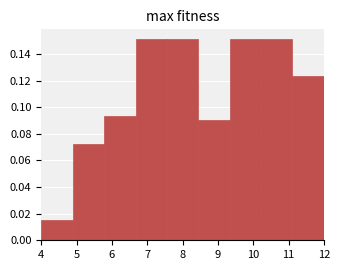

Reading left to right, list every bar in this chart as the range it spans on the x-axis followed by its height. Neither the bar edges nor the heights are printed on the chart, so give them approximately, as read against the axes.

4.0 to 4.9: 0.016
4.9 to 5.8: 0.072
5.8 to 6.7: 0.094
6.7 to 7.6: 0.152
7.6 to 8.4: 0.152
8.4 to 9.3: 0.090
9.3 to 10.2: 0.152
10.2 to 11.1: 0.152
11.1 to 12.0: 0.124